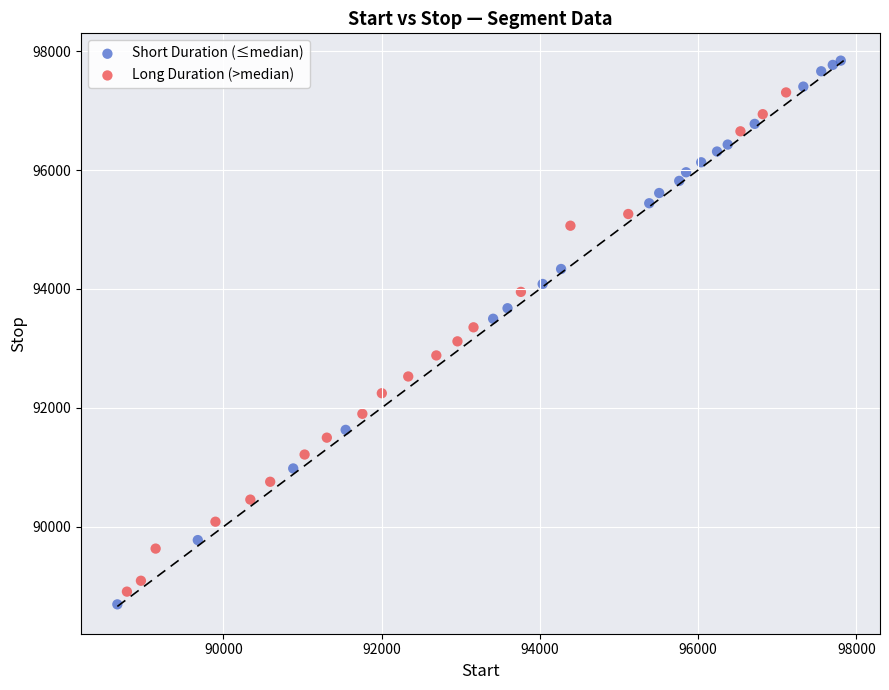

Which series reaches the maximum Y coordinate?

Short Duration (≤median)